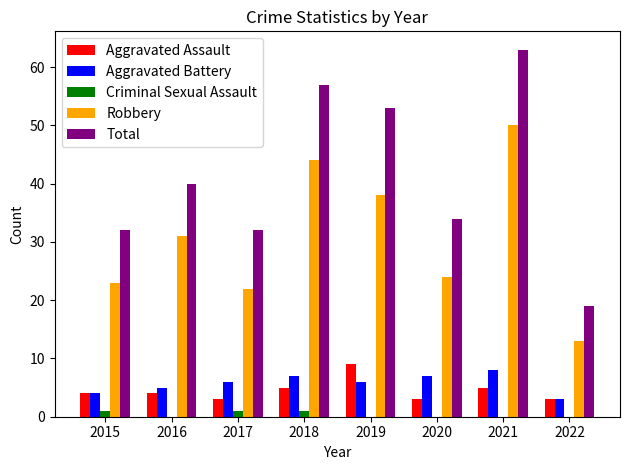

Is the value of Total at 2017 greater than the value of Aggravated Assault at 2019?

Yes